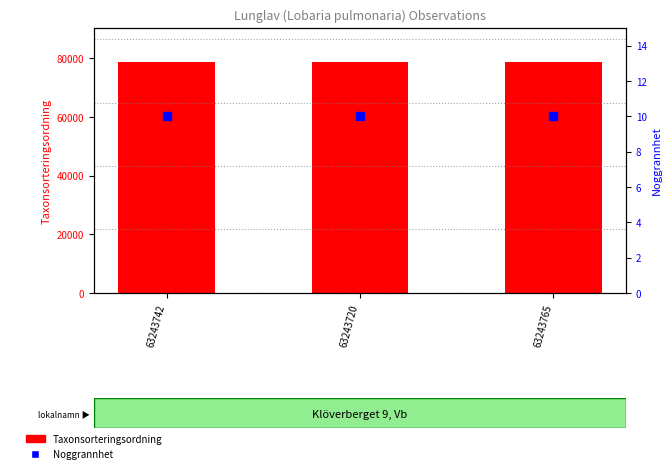

At which category is the sum across all series the highest?

63243742